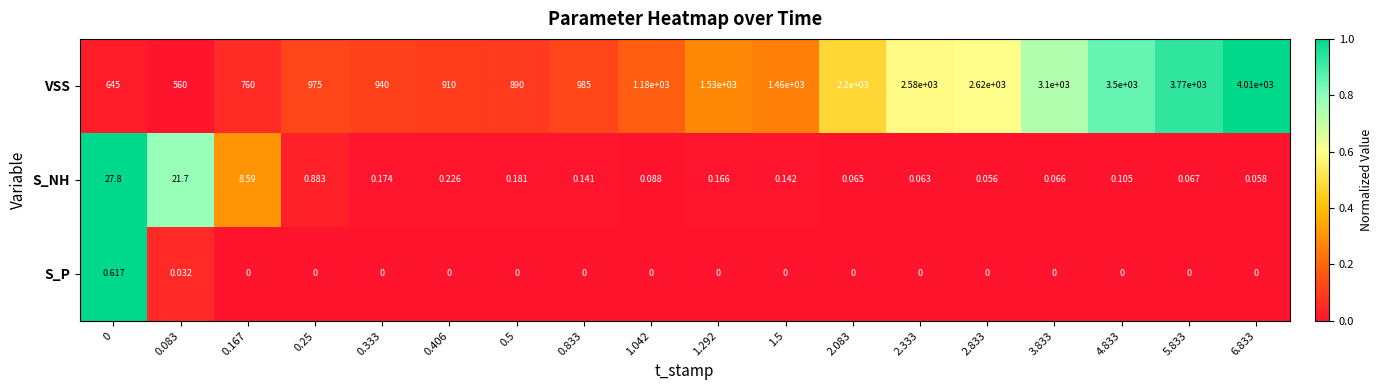

Which series has the widest spread of values?

VSS